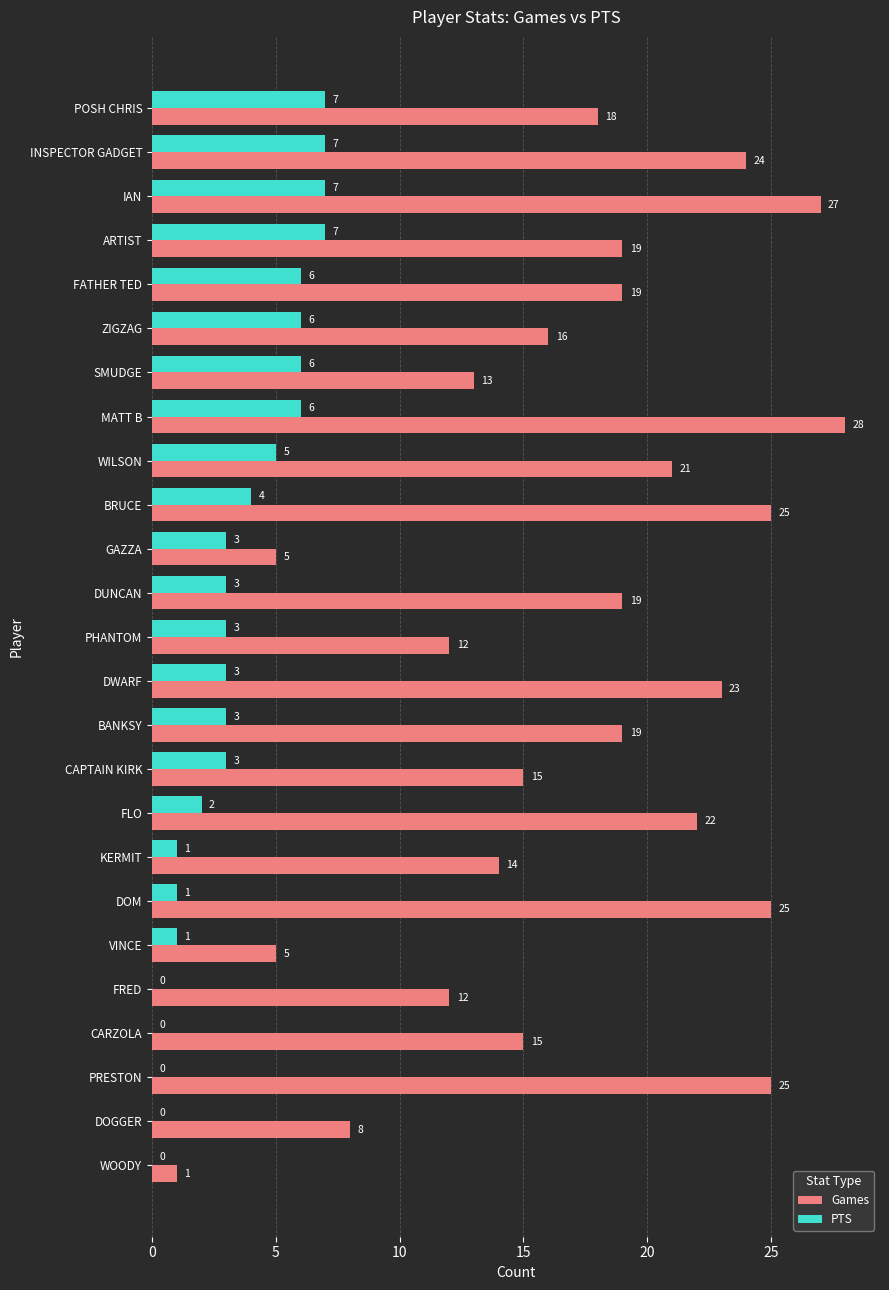

At which category does the chart reach its peak across all series?

MATT B